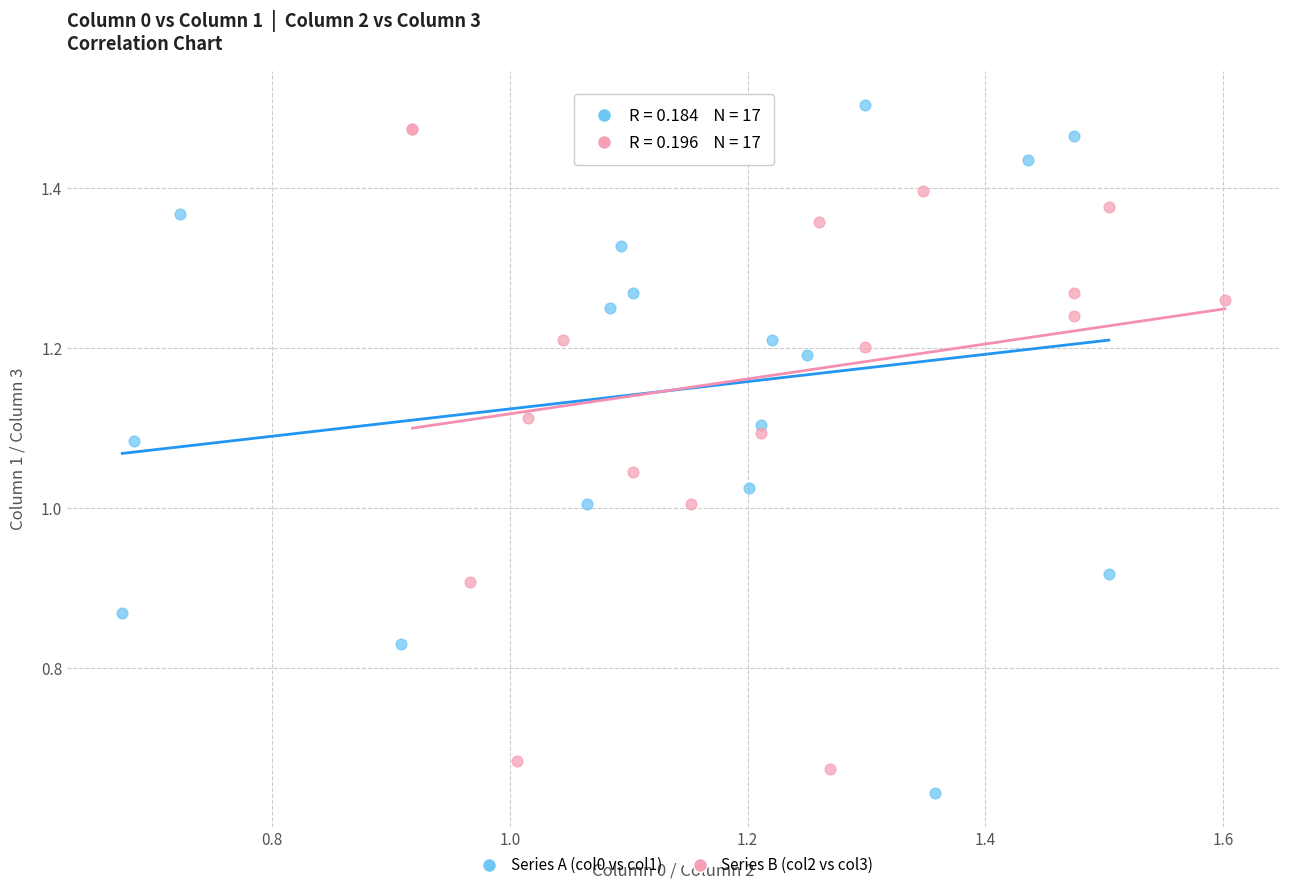

What are all the series names shown in the legend?

Series A (col0 vs col1), Series B (col2 vs col3)